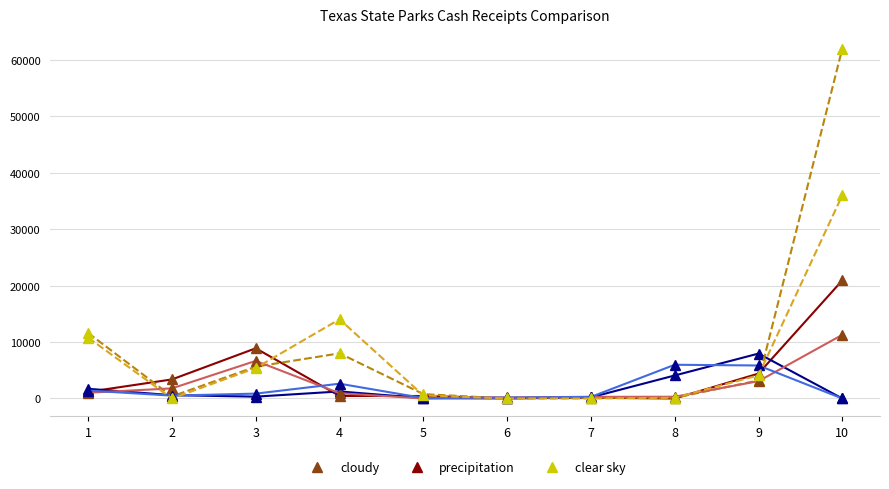

What is the difference between the highest and lowest values at 9?

4888.0